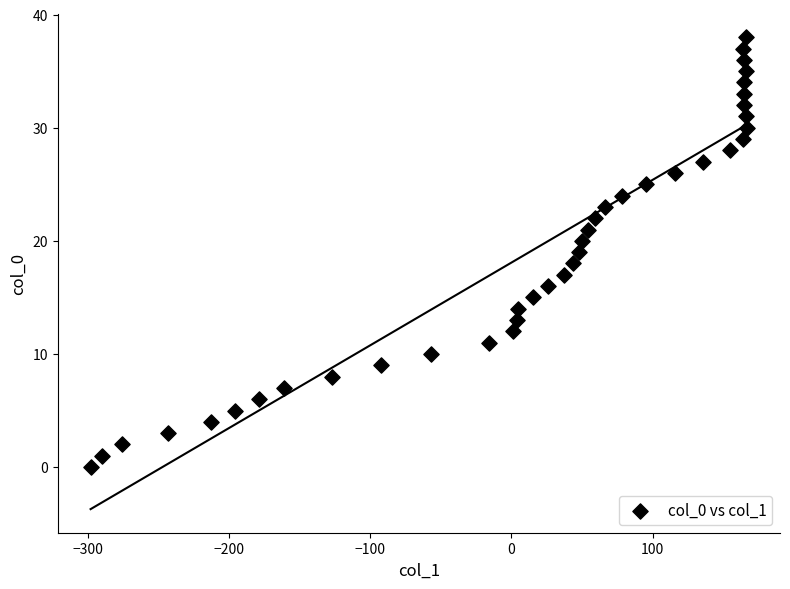

What is the range of Y values (max minus min)?

38